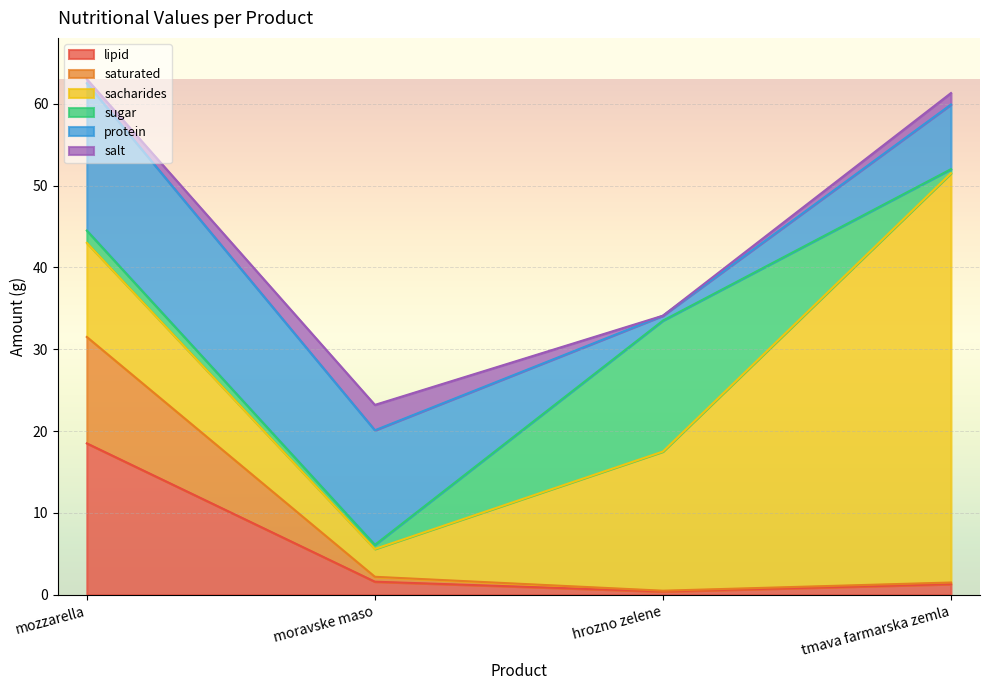

Is the value of salt at mozzarella greater than the value of saturated at moravske maso?

No